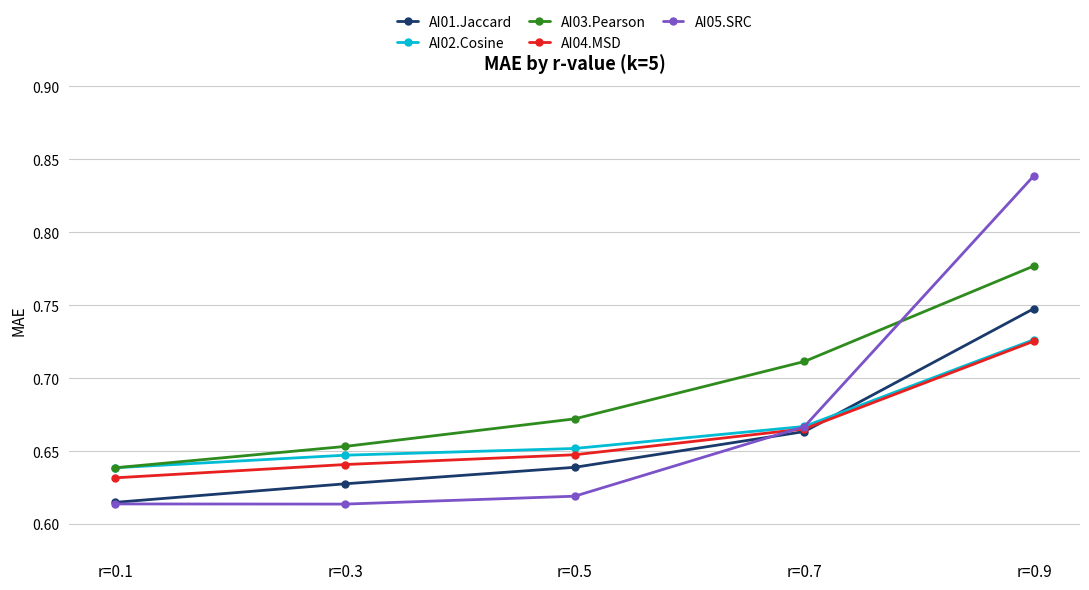

Which category has the highest value in the AI03.Pearson series?

r=0.9